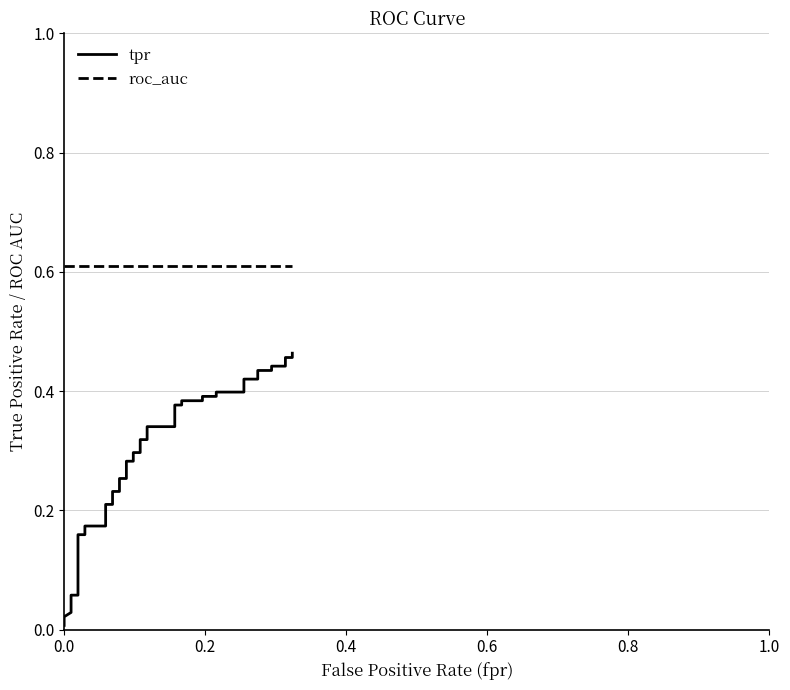

Count the number of categories in the chart.

40